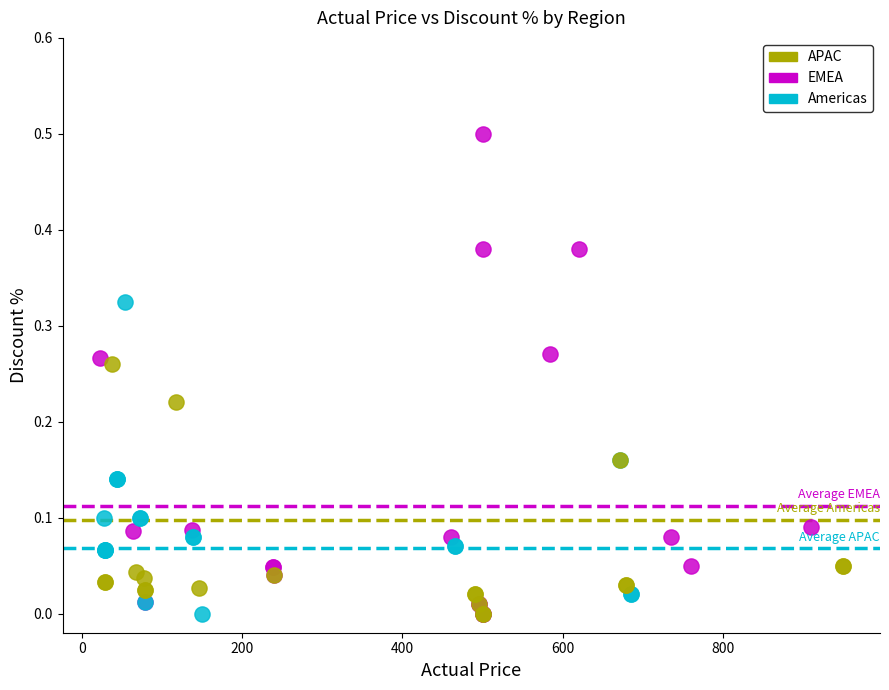

Which series has the largest Y range (max minus min)?

EMEA